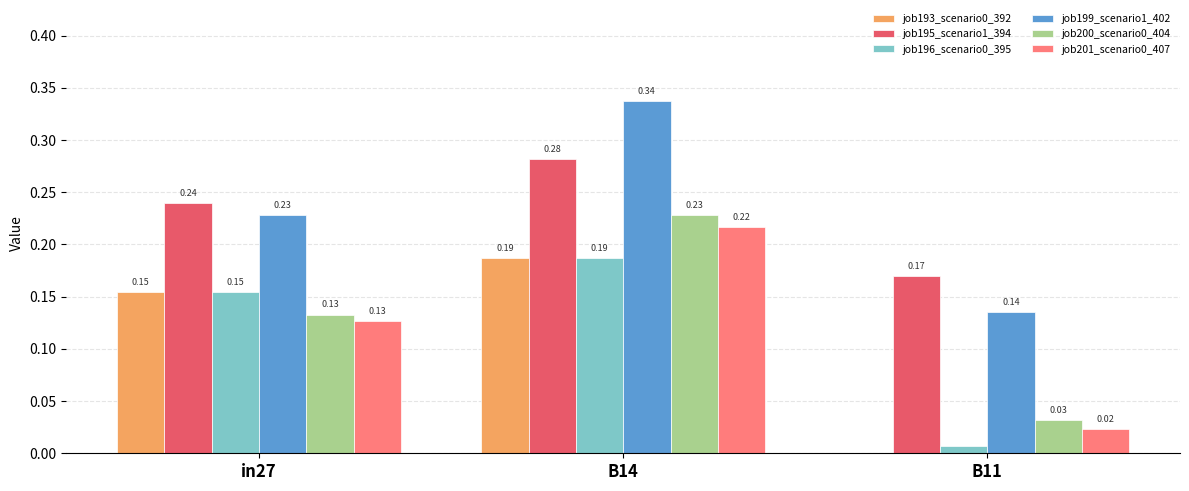

At which category is the sum across all series the highest?

B14